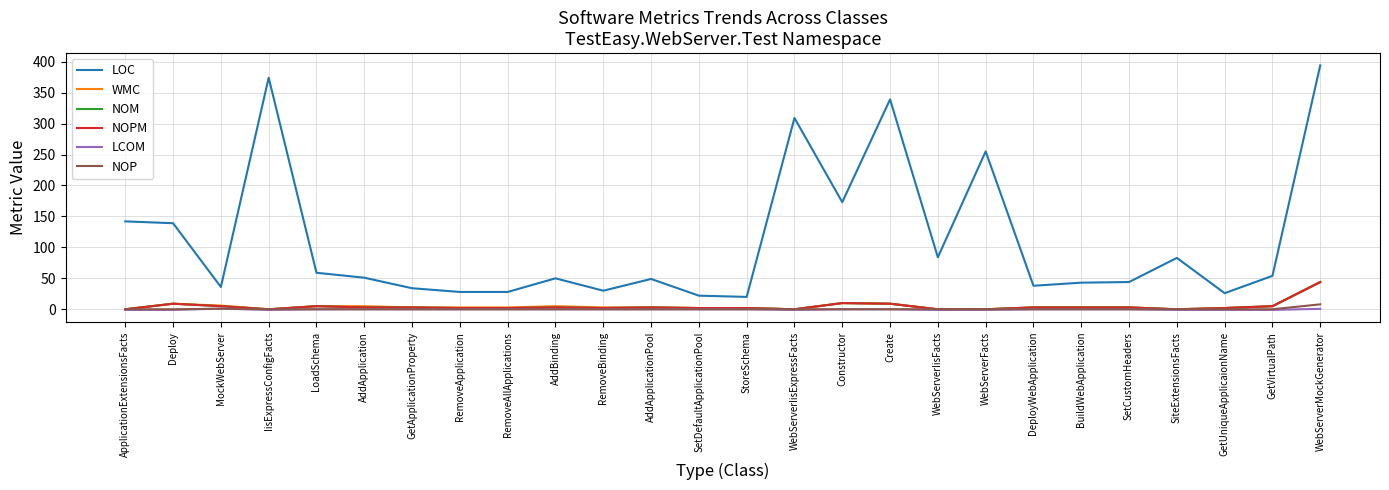

Is the value of WMC at Create greater than the value of NOPM at Constructor?

No